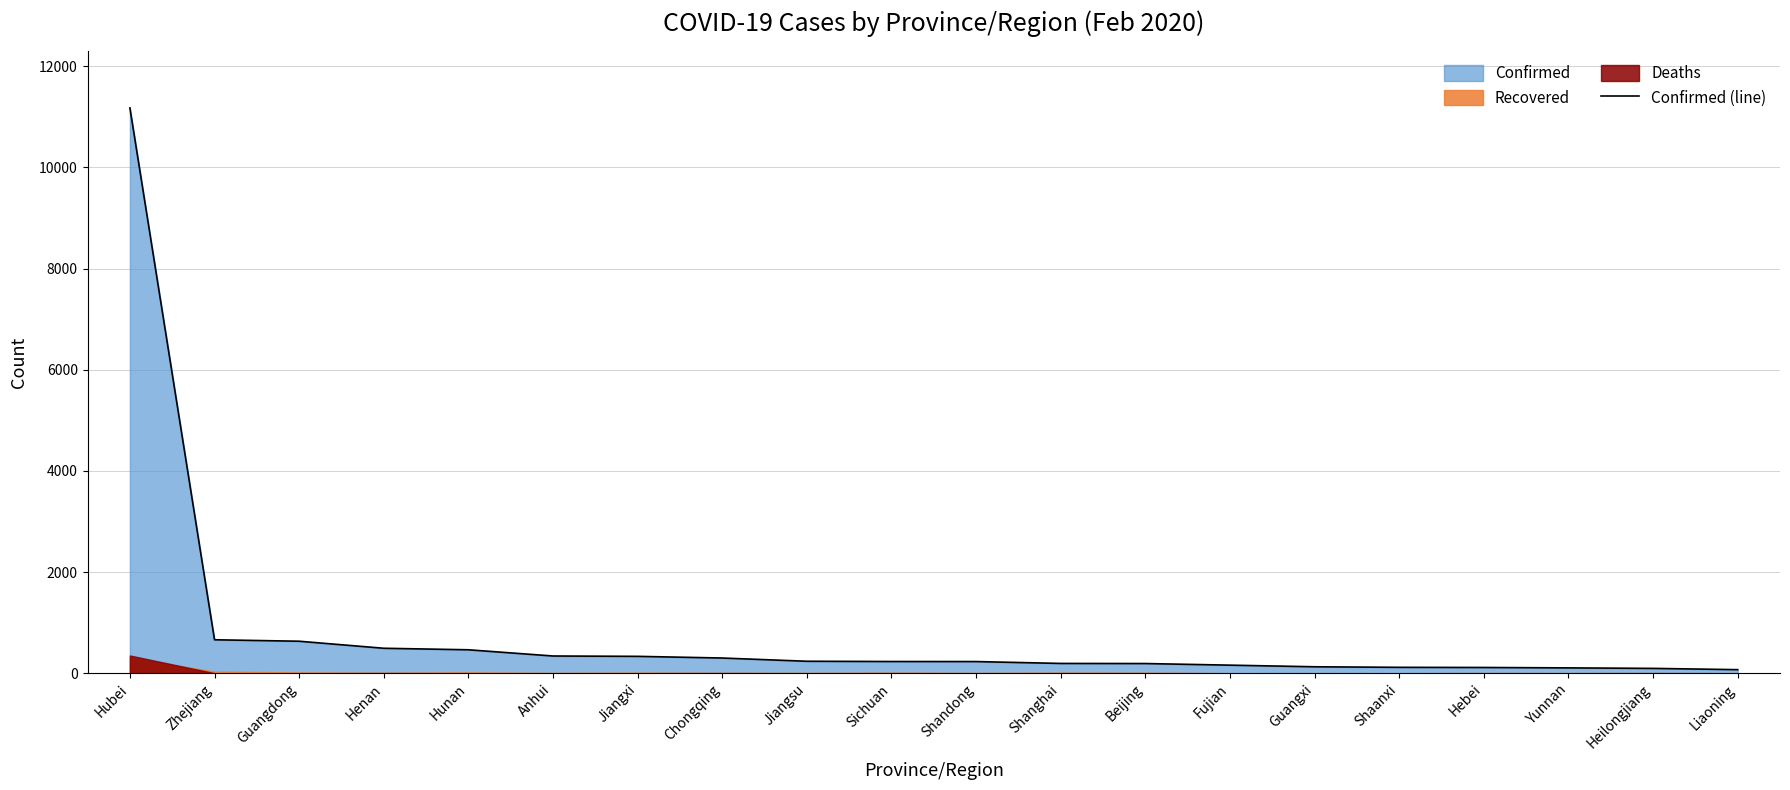

At which category does the chart reach its peak across all series?

Hubei